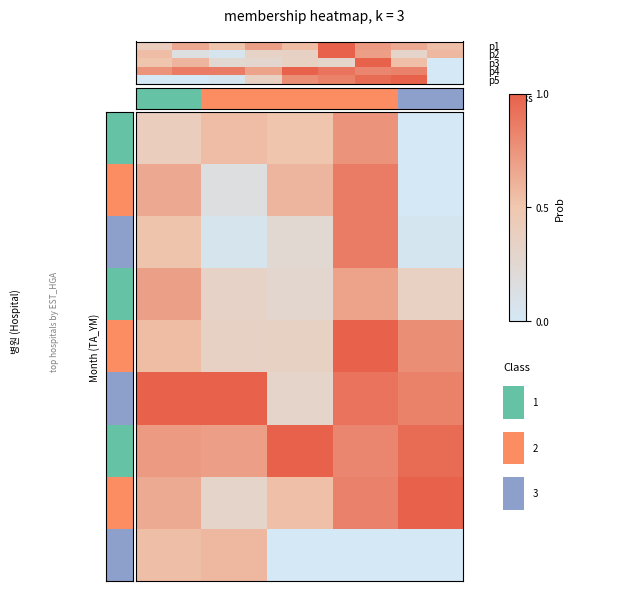

What is the greatest value displayed?

1.0